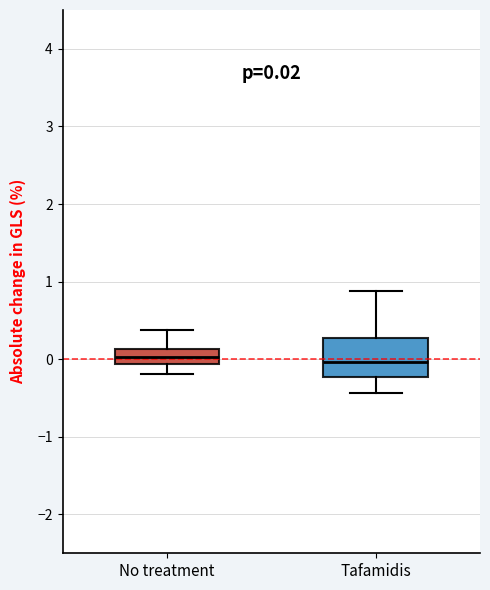

Comparing the boxes themselves (not the whiskers), which one is the tallest?

Tafamidis